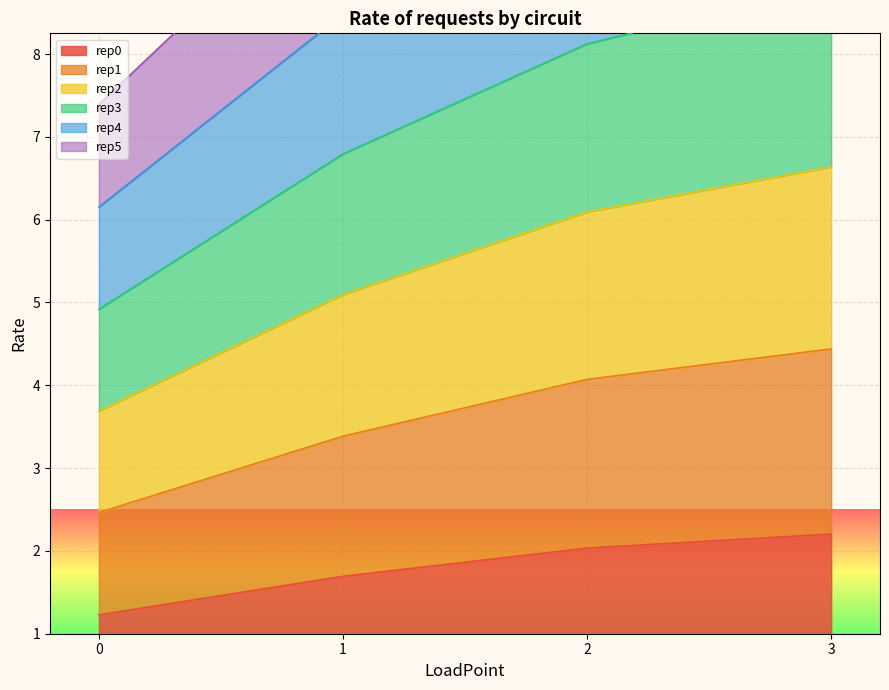

What is the maximum value for rep0?

2.2